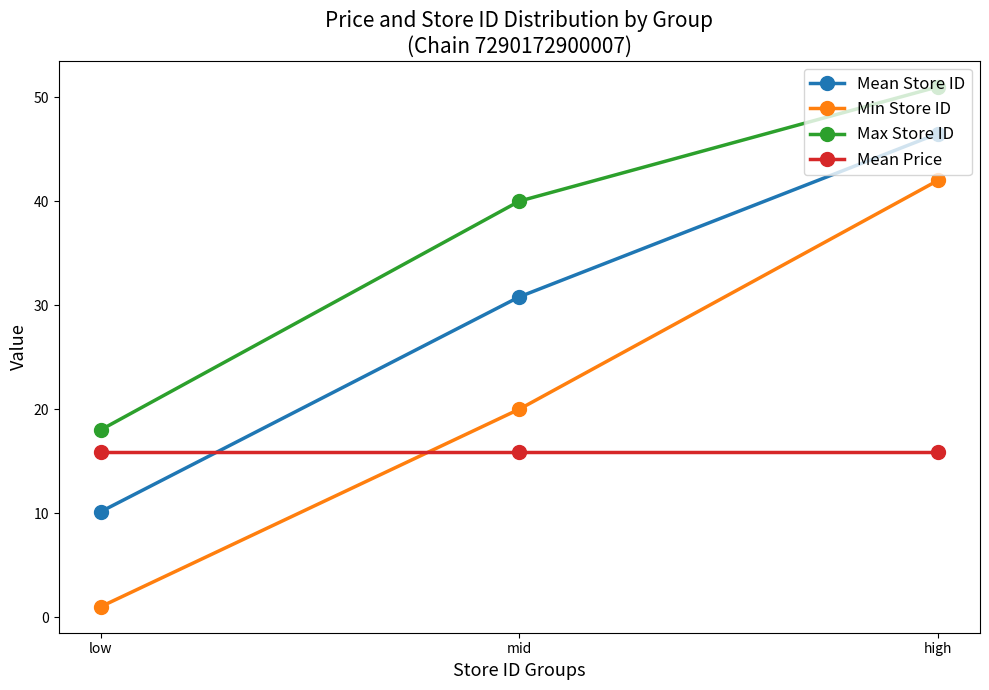

What is the label of the 2nd point from the left?

mid